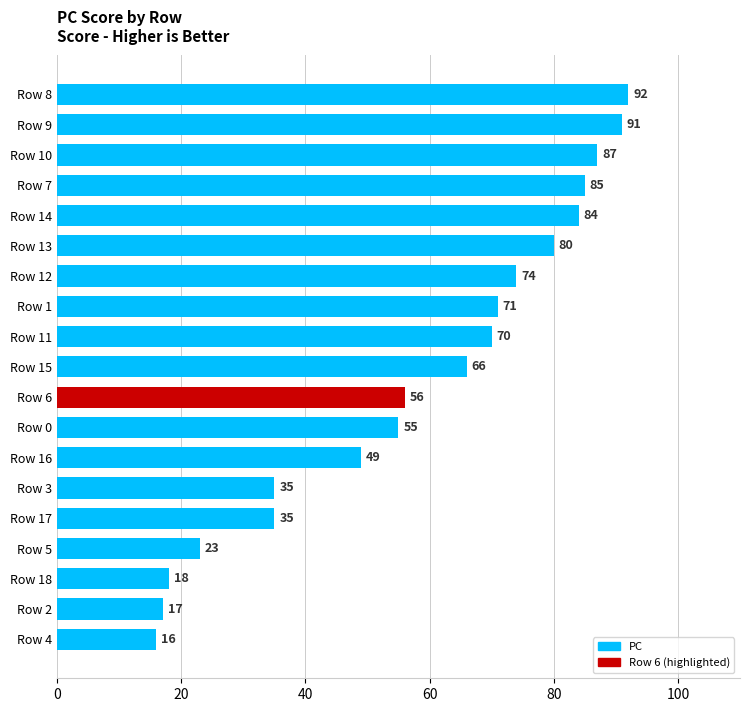

What is the sum of all values?

1104